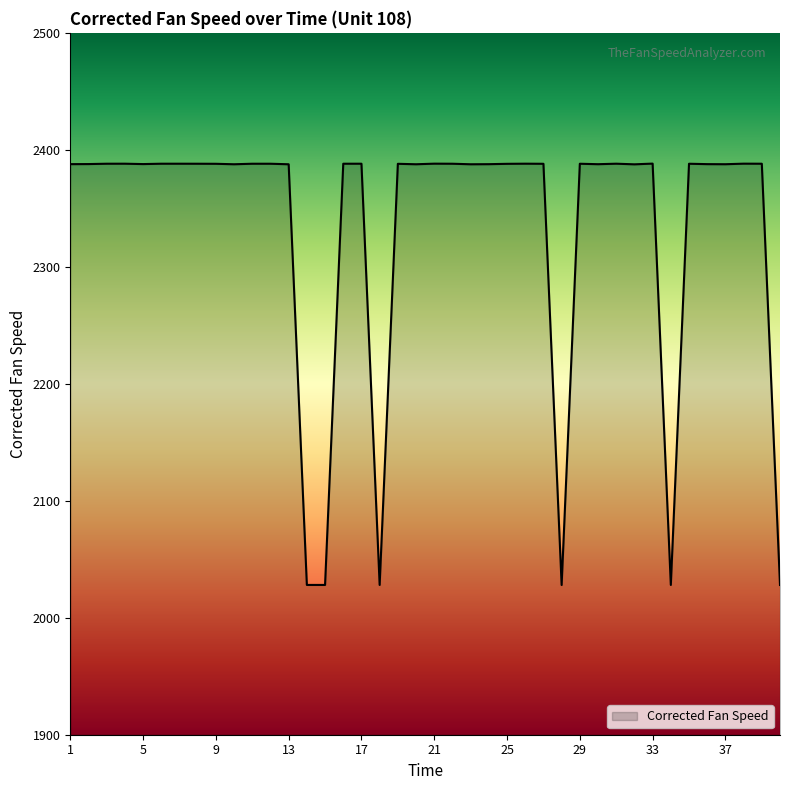

What is the difference between the maximum and second lowest values?

360.2